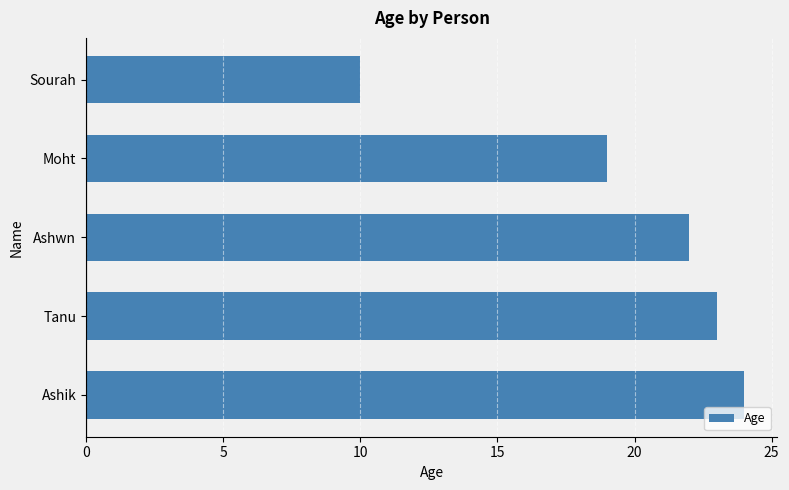

What is the sum of all values?

98